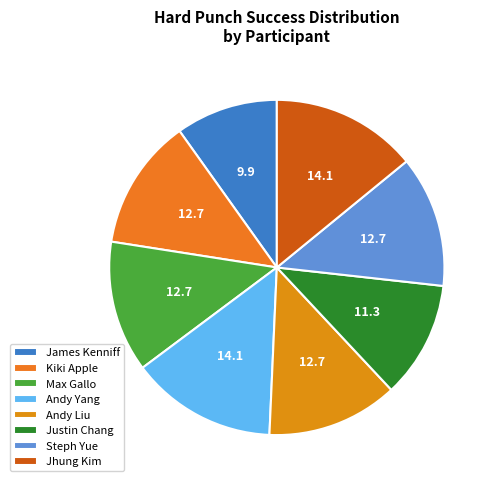

How many slices are in this pie chart?

8